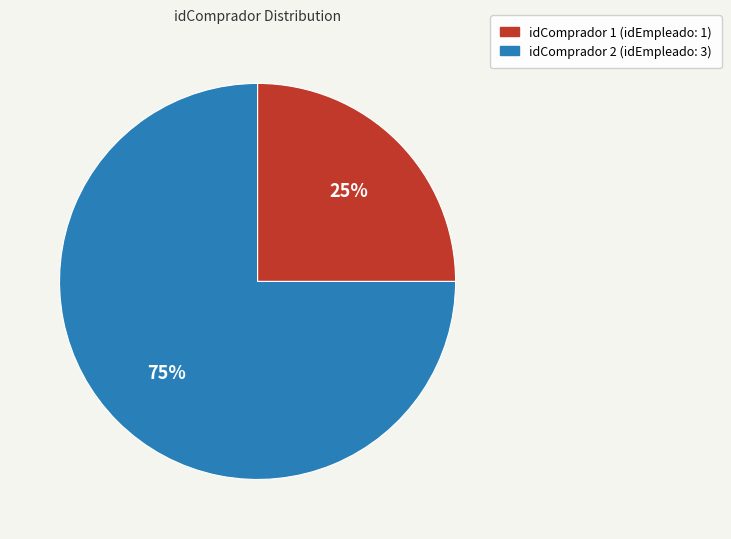

To the nearest percent, what is the average slice percentage?

50%